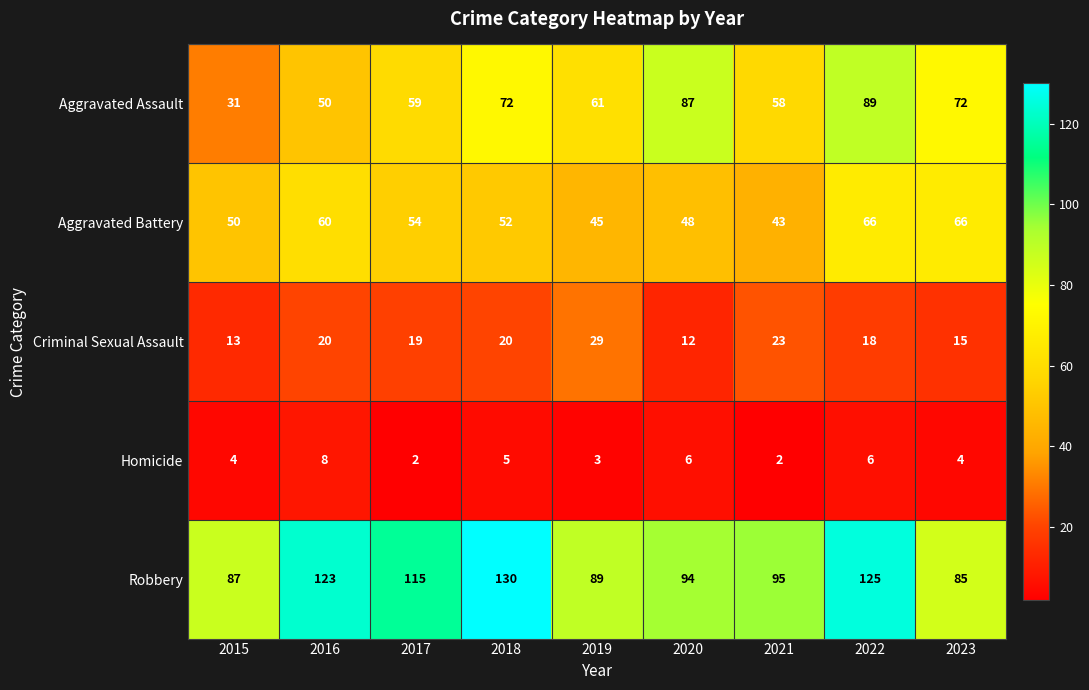

What is the total value across all series at 2015?

185